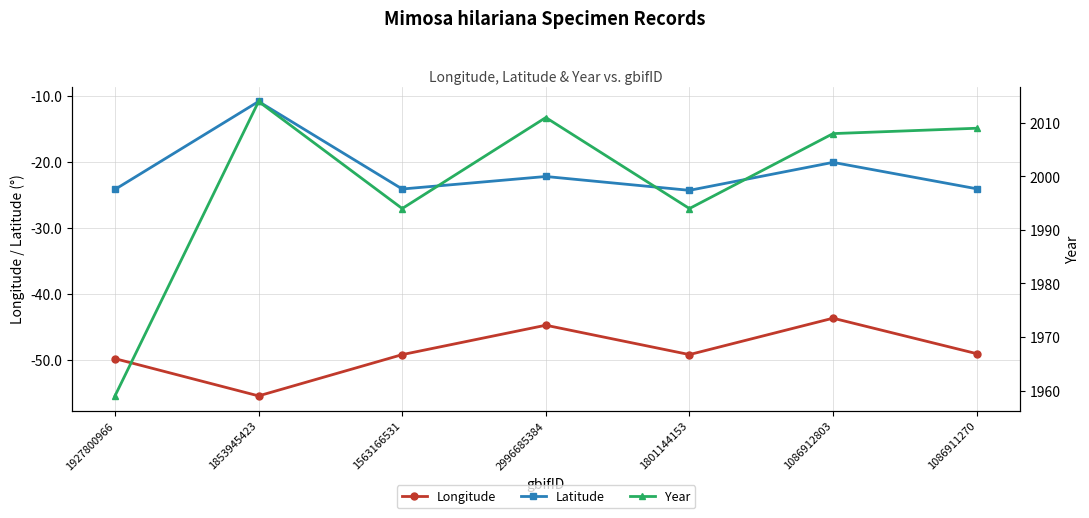

At which label does Latitude first exceed -24?

1853945423